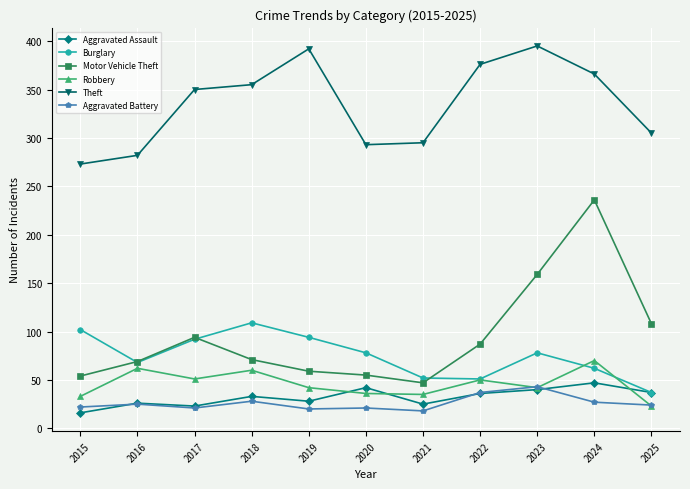

How many distinct data groups are displayed?

6